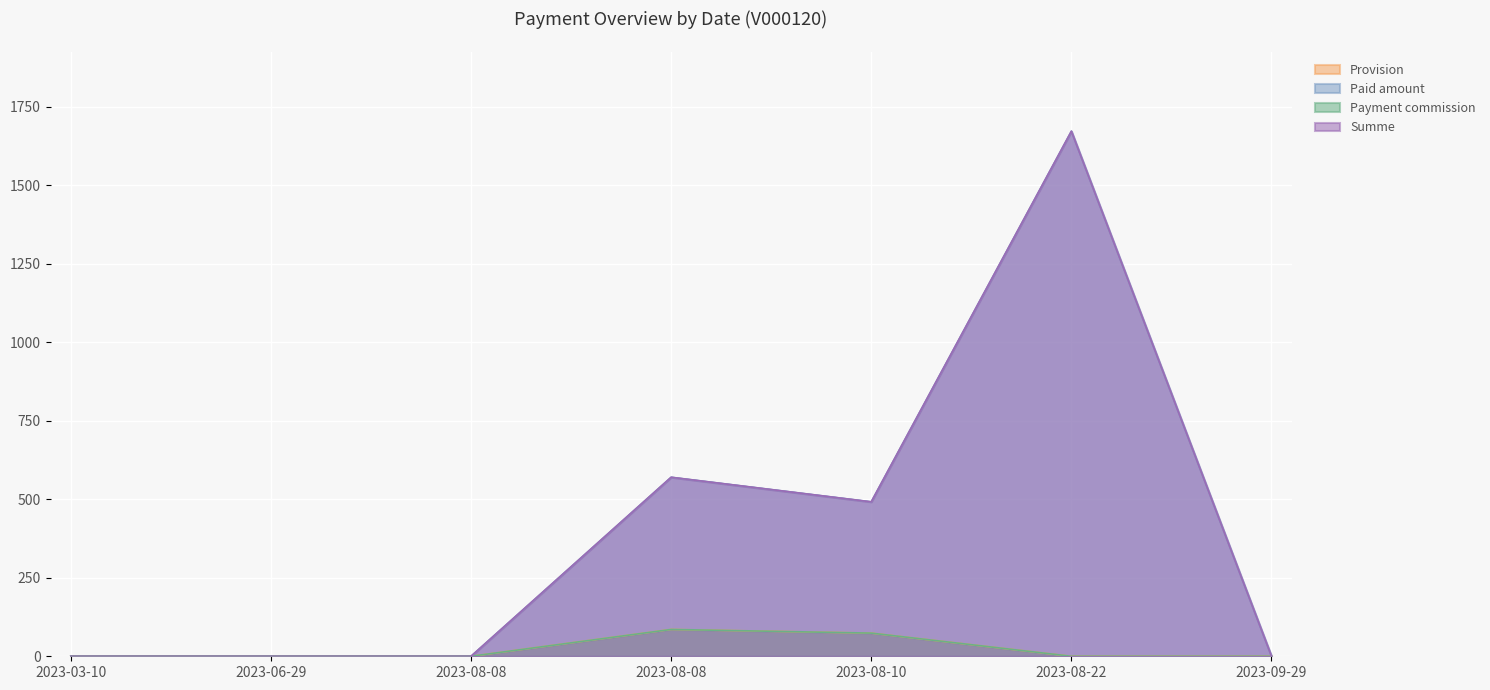

The value of Paid amount at 2023-08-08 is 761.4. True or false?

False